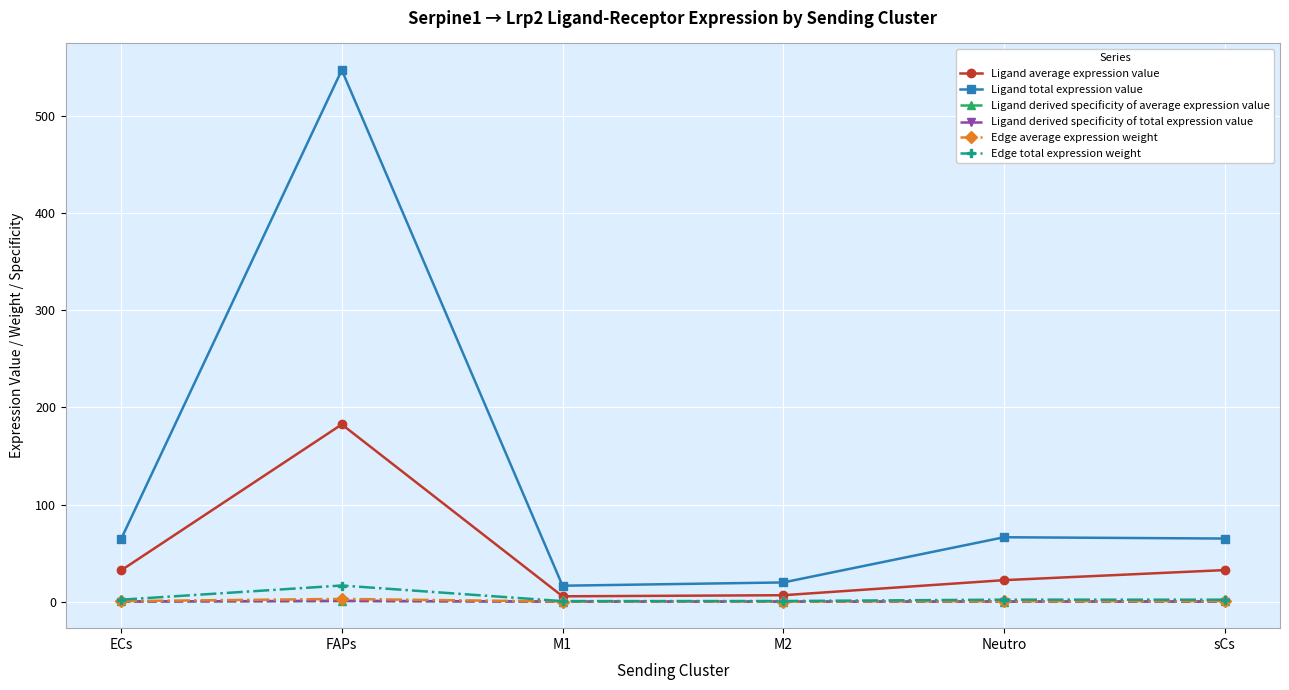

Which series has the largest total across all categories?

Ligand total expression value